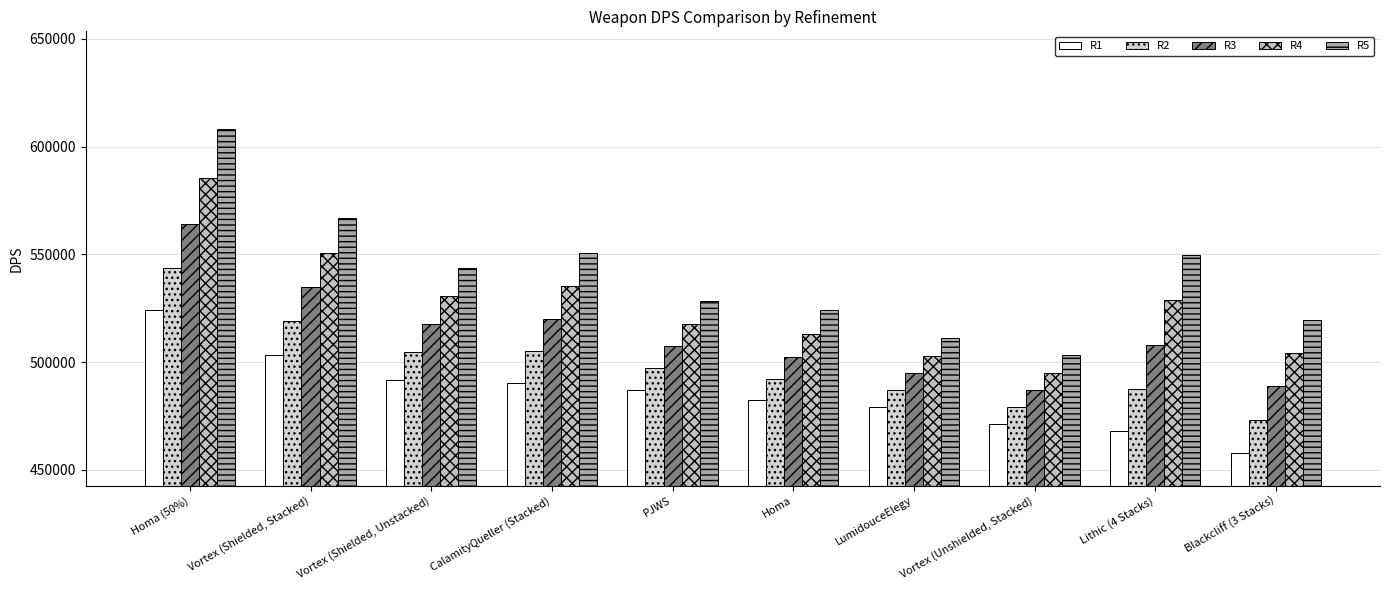

What is the label of the 4th bar from the left?

CalamityQueller (Stacked)